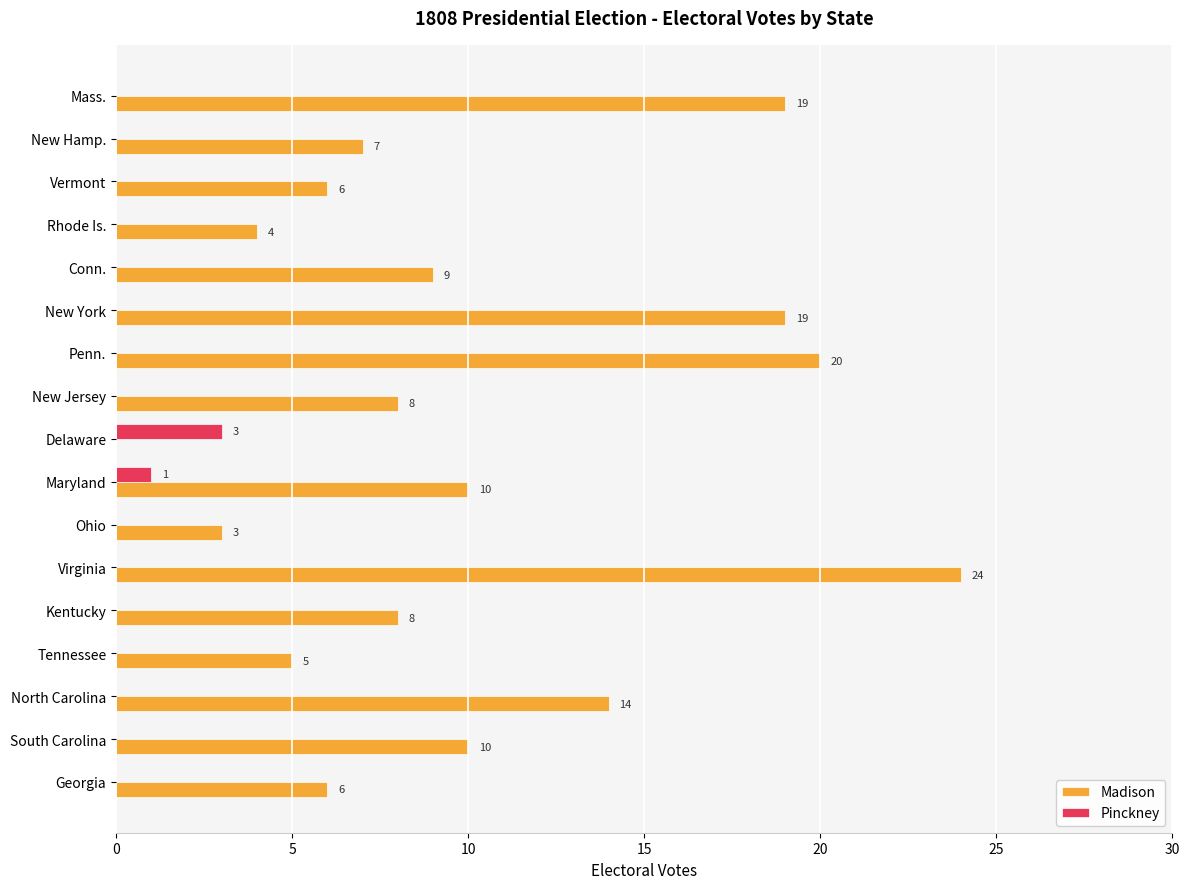

The Pinckney series shows -1 at New York. True or false?

False